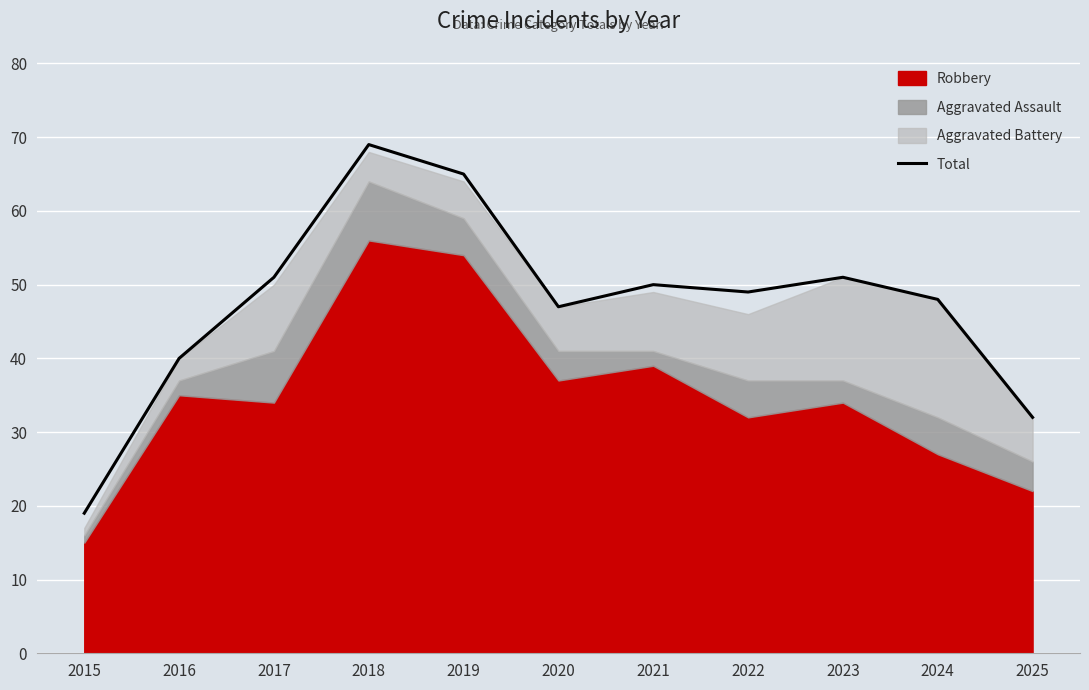

How many values are below 49?

5